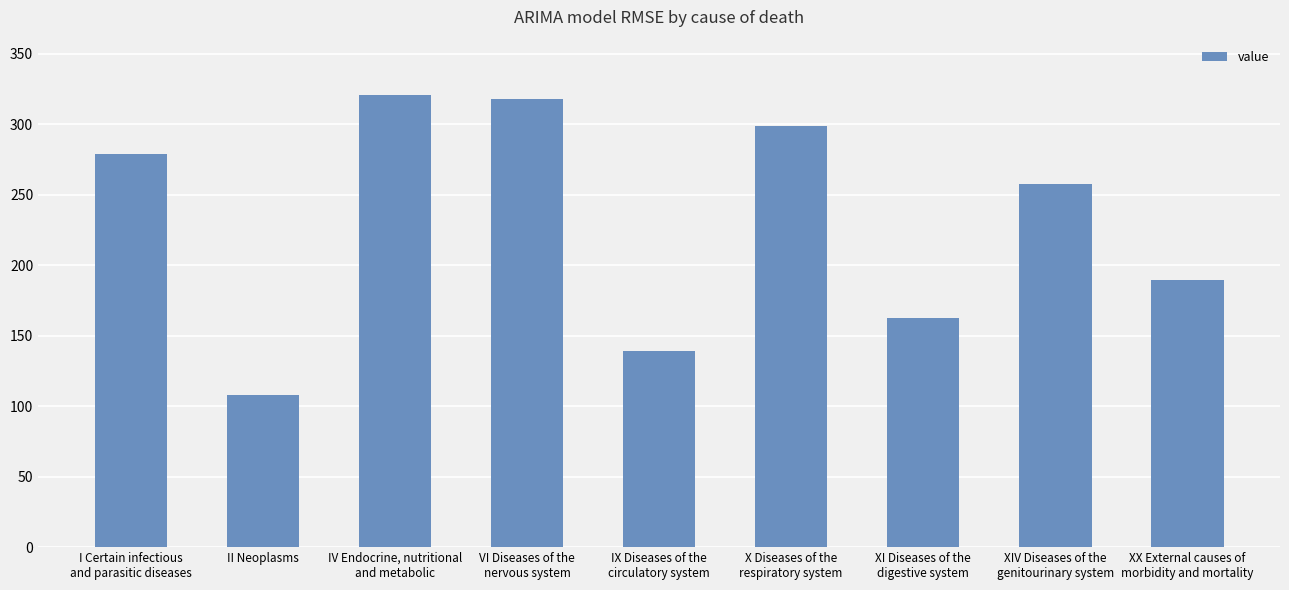

How many distinct data groups are displayed?

1